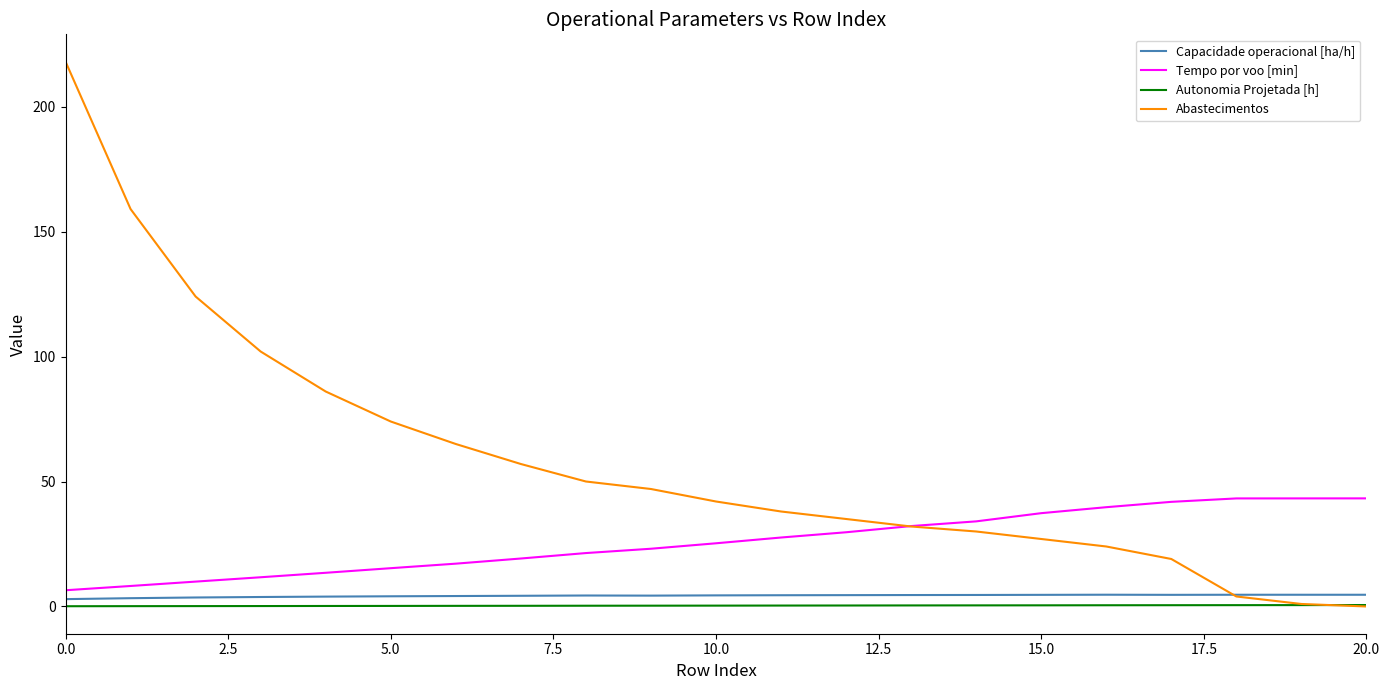

True or false: Autonomia Projetada [h] and Capacidade operacional [ha/h] intersect in this chart.

False